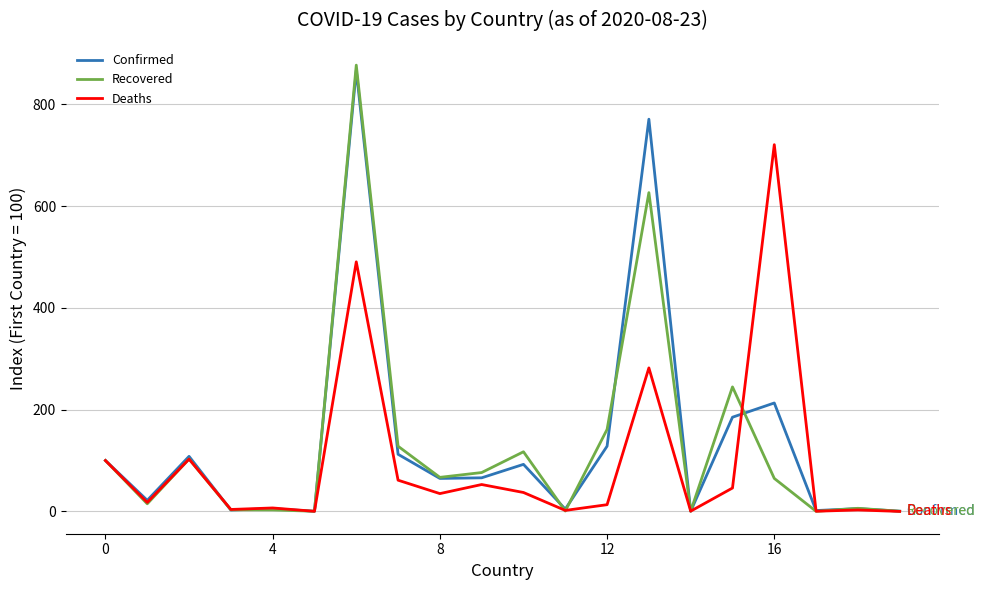

In Recovered, how many points are higher than both neighbors (excluding endpoints)?

6